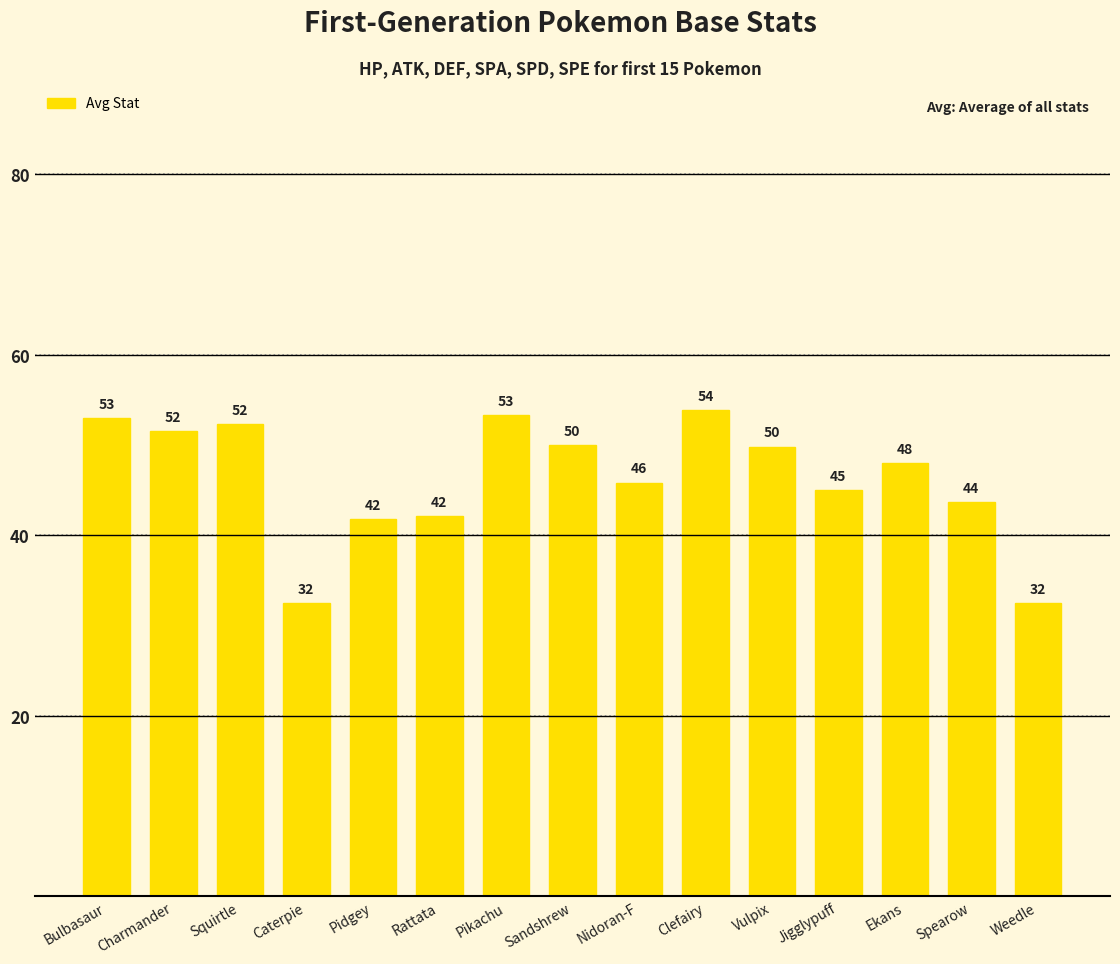

At which label does the data first exceed 48?

Bulbasaur